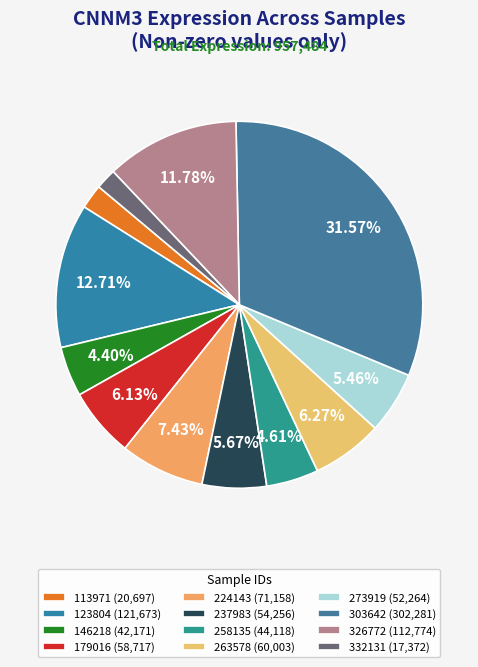

Which category has the smallest portion of the pie?

332131